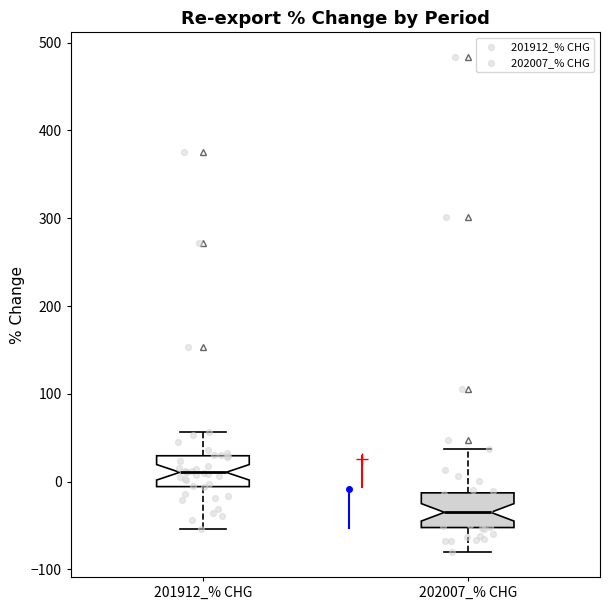

Which box's median line is the lowest?

202007_% CHG